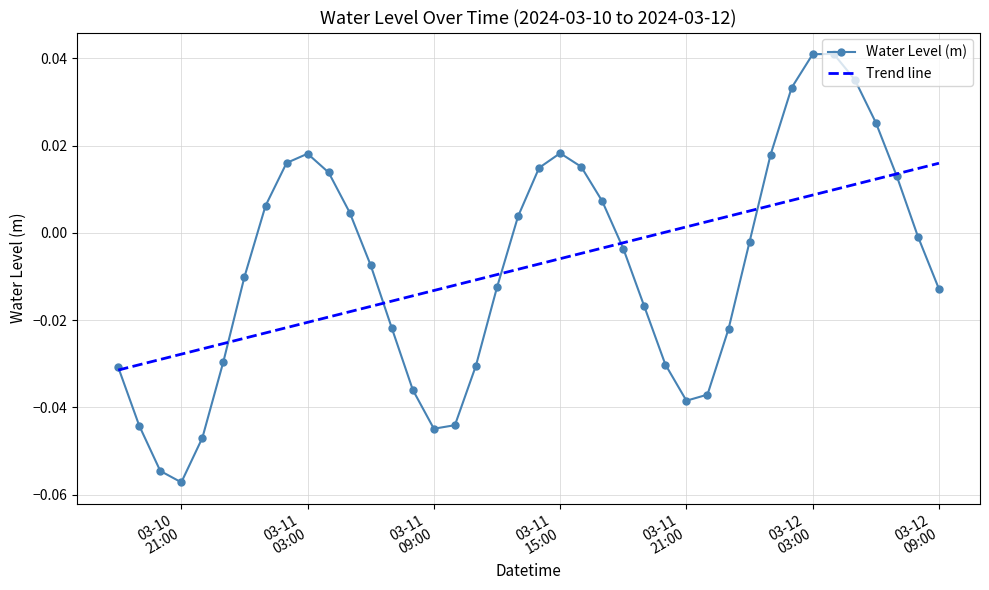

What are all the series names shown in the legend?

Water Level (m), Trend line